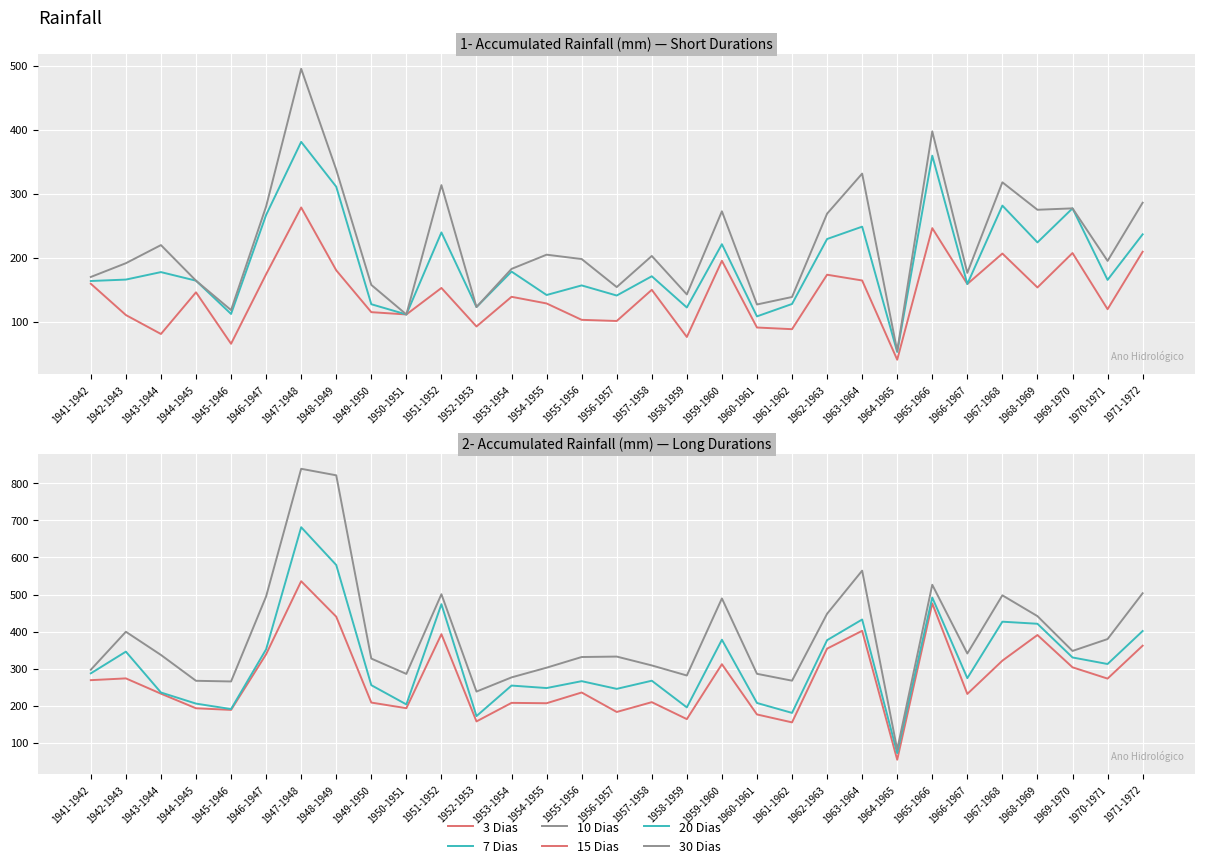

What position from the left is 1943-1944?

3